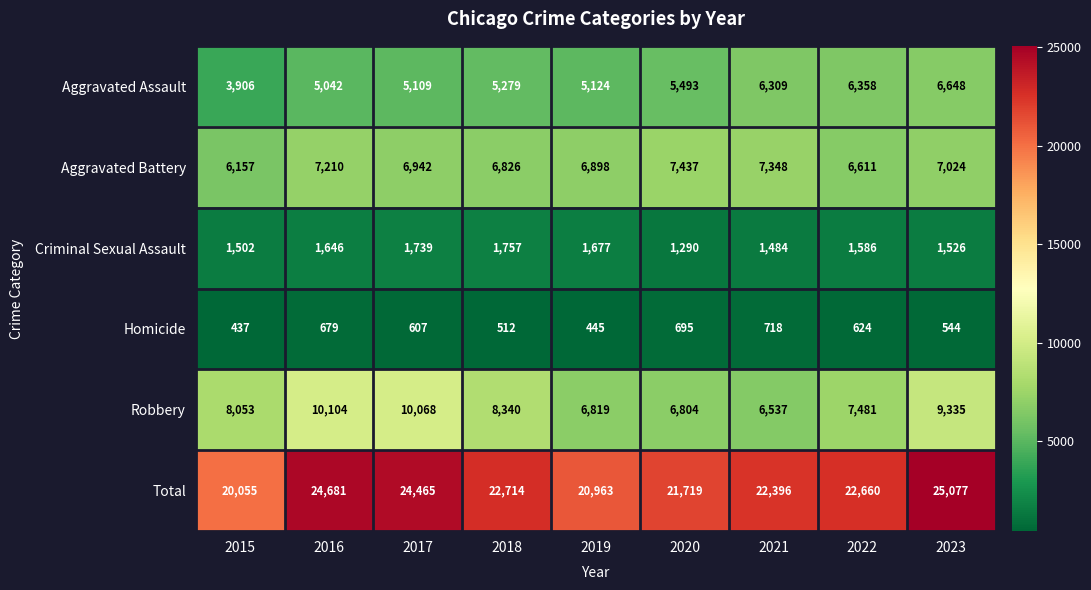

Where is Homicide nearest to the value 577?

2017